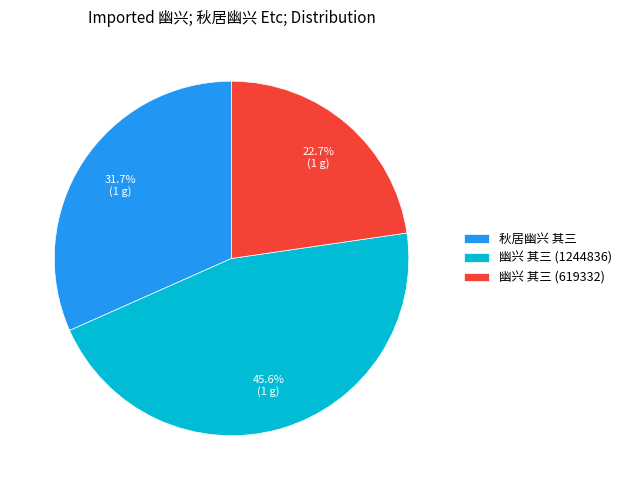

Does 幽兴 其三 (1244836) account for over 50% of the chart?

No